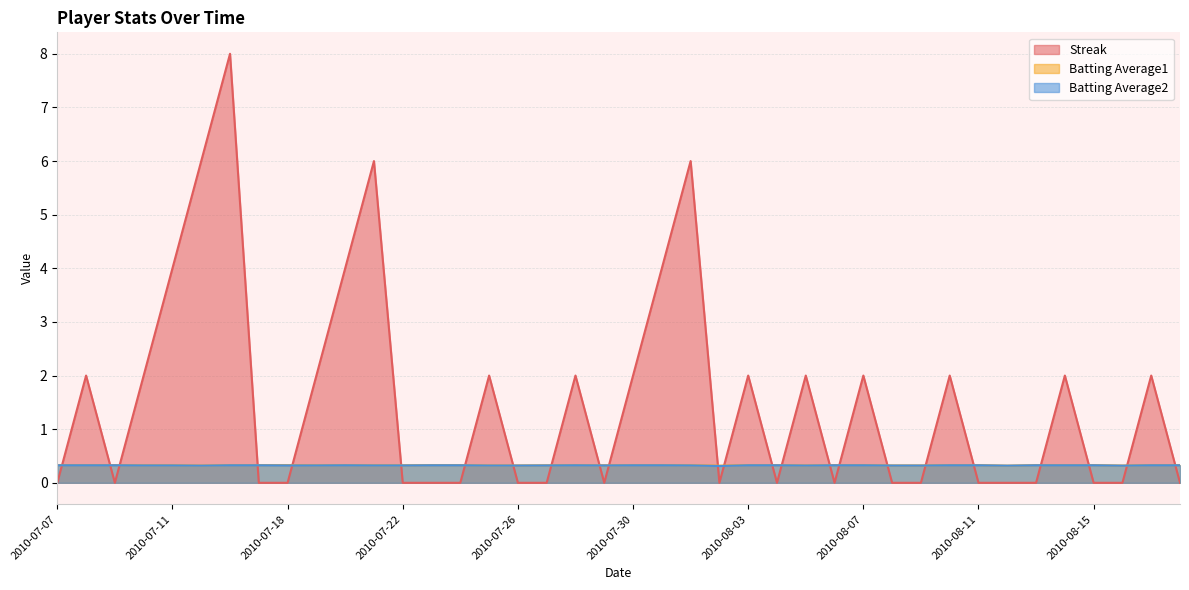

What is the total value across all series at 2010-08-06?

0.7